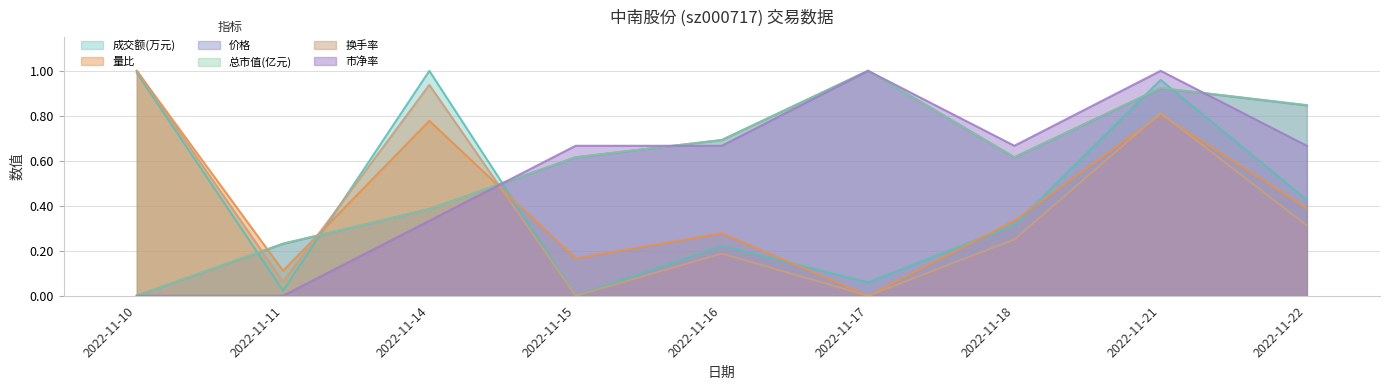

True or false: 价格 has more than 1 points higher than both neighbors.

True